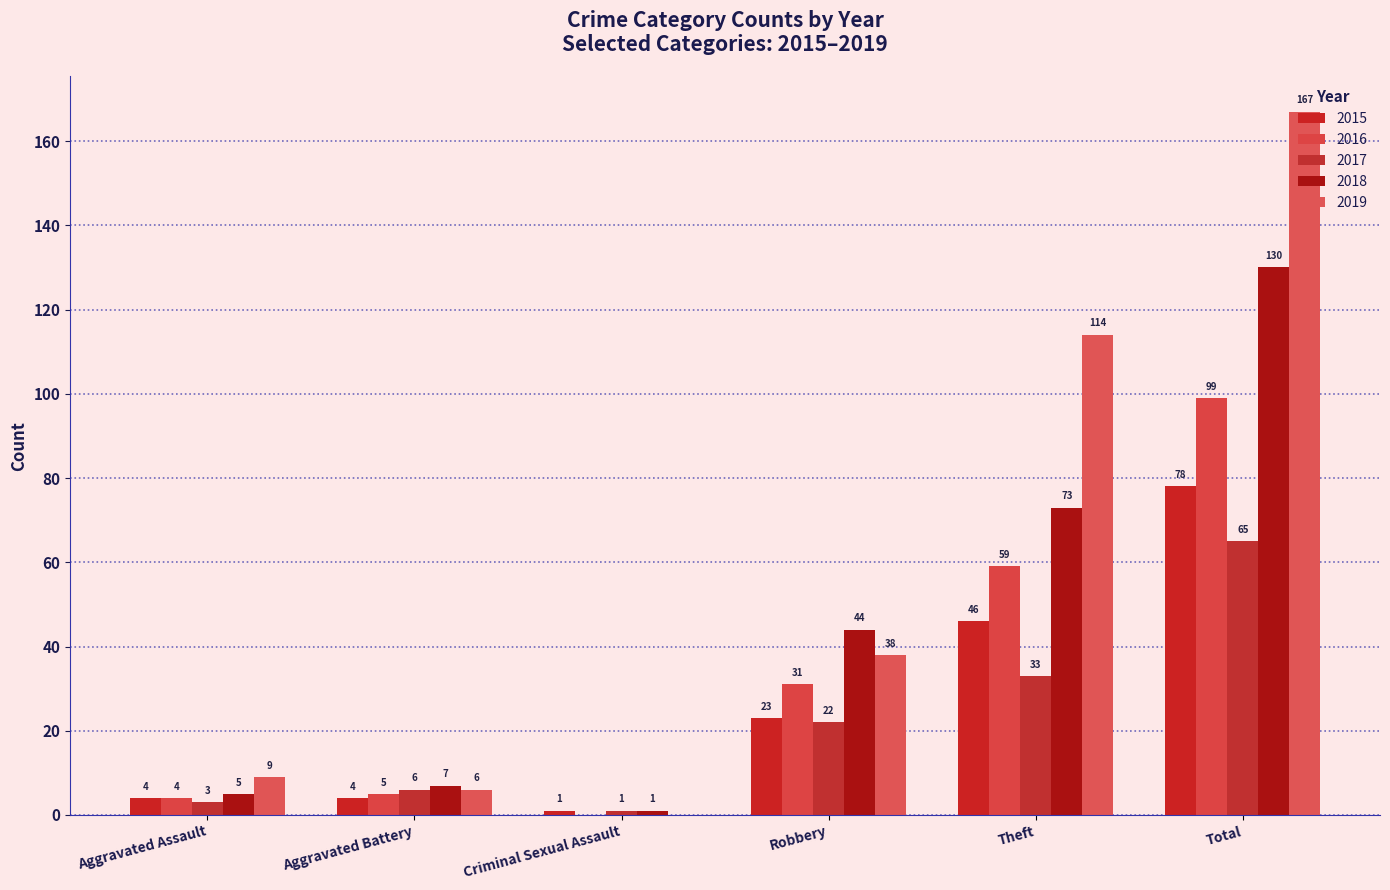

What are all the series names shown in the legend?

2015, 2016, 2017, 2018, 2019